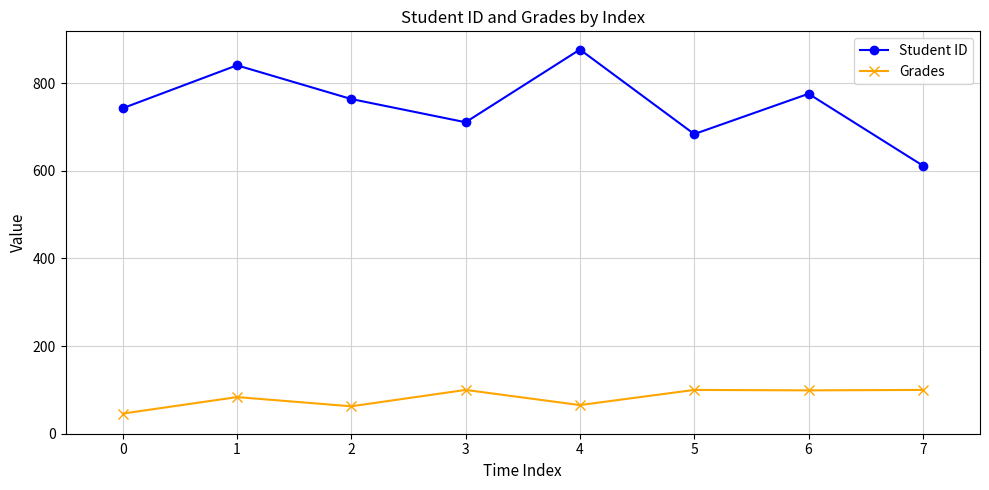

What is the value of the Student ID point at the 8th from the left?

612.0